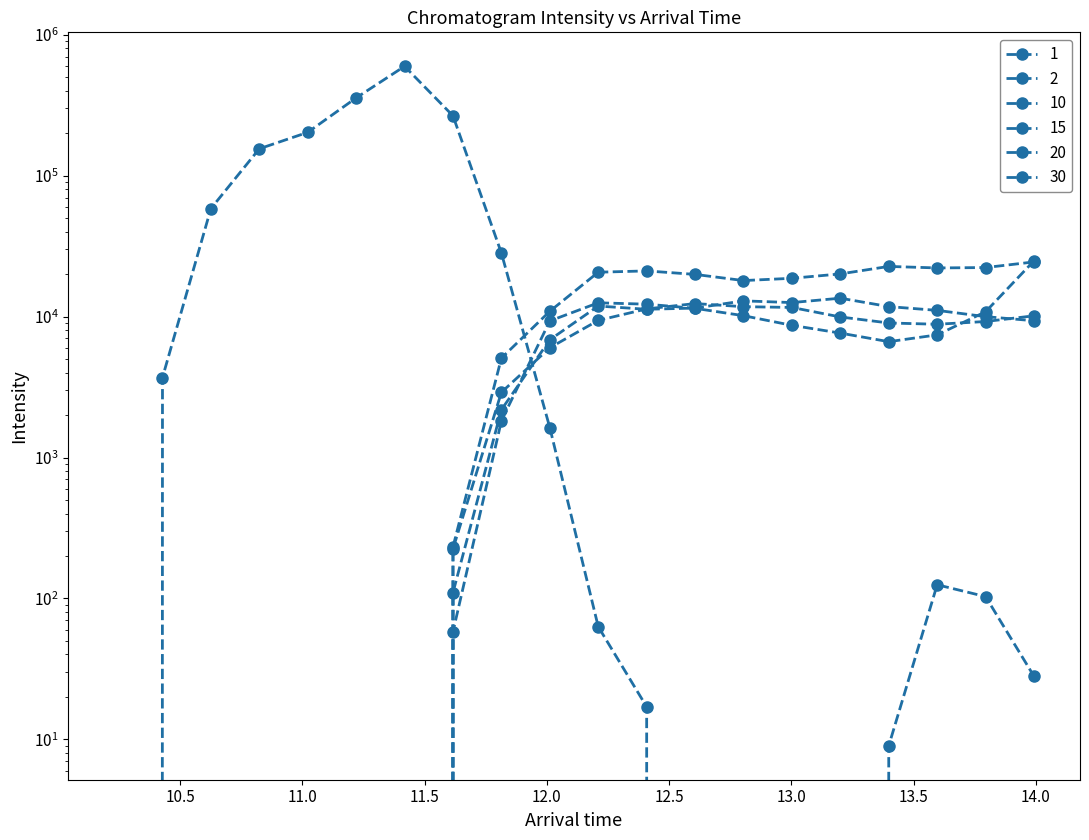

At how many categories does at least one series exceed 347263?

2